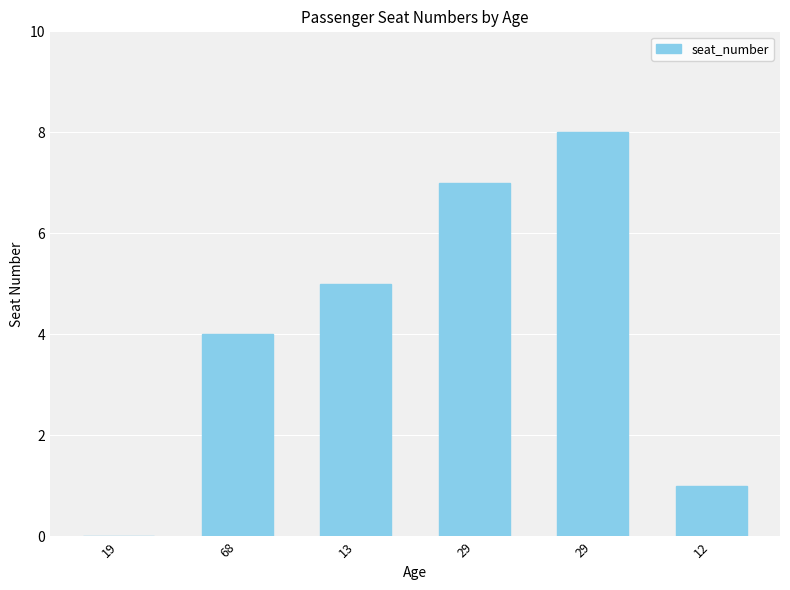

Approximately how many times larger is the value at 29 compared to 29?

1.1